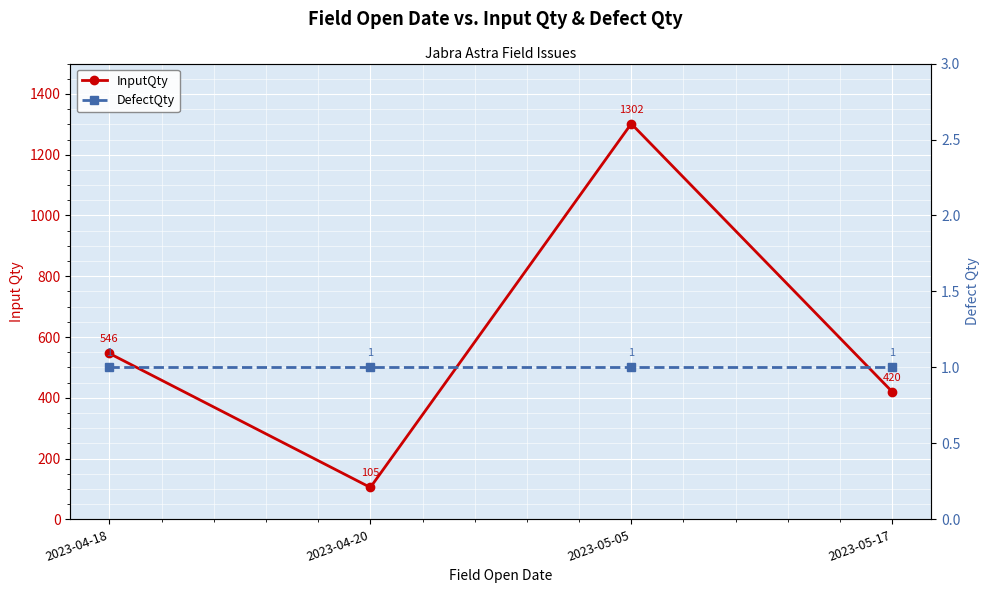

Between 2023-04-18 and 2023-05-05, which series saw the biggest shift?

InputQty